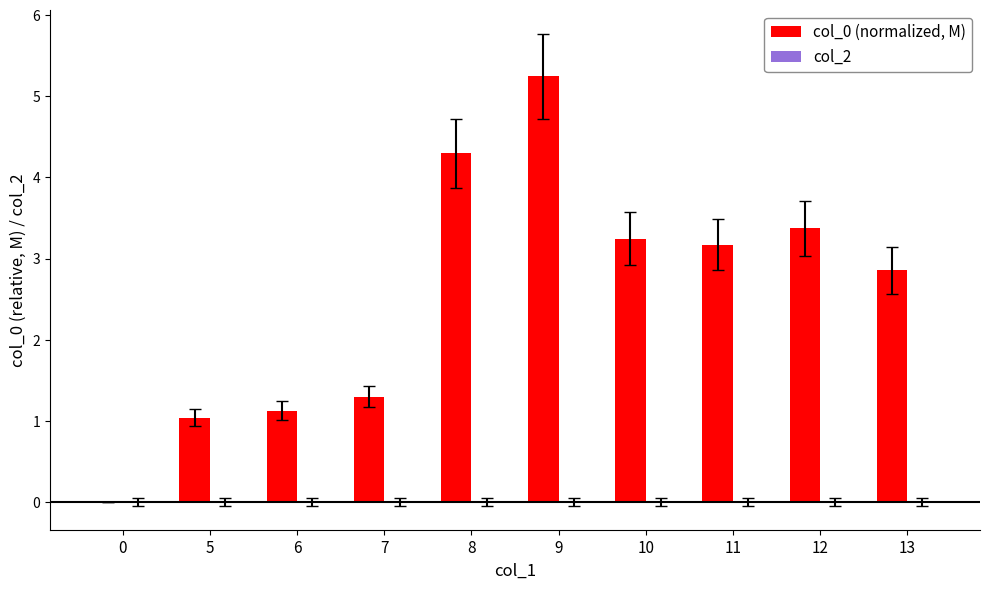

Count the number of categories in the chart.

10